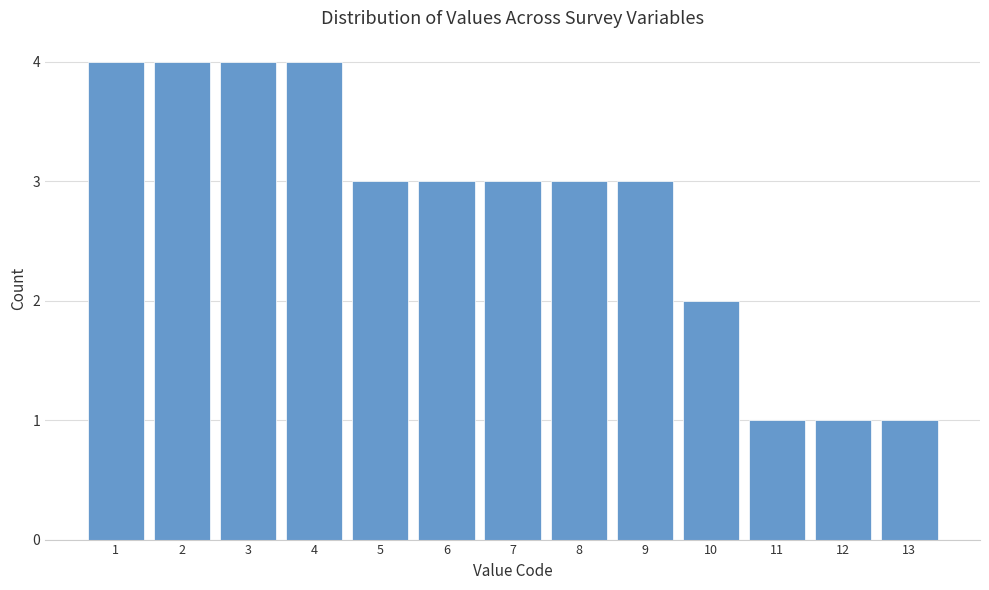

Reading left to right, list every bar in this chart as the range it spans on the x-axis followed by its height. The values are not printed on the chart, so give them approximately, as read against the axis.

0.5 to 1.5: 4
1.5 to 2.5: 4
2.5 to 3.5: 4
3.5 to 4.5: 4
4.5 to 5.5: 3
5.5 to 6.5: 3
6.5 to 7.5: 3
7.5 to 8.5: 3
8.5 to 9.5: 3
9.5 to 10.5: 2
10.5 to 11.5: 1
11.5 to 12.5: 1
12.5 to 13.5: 1